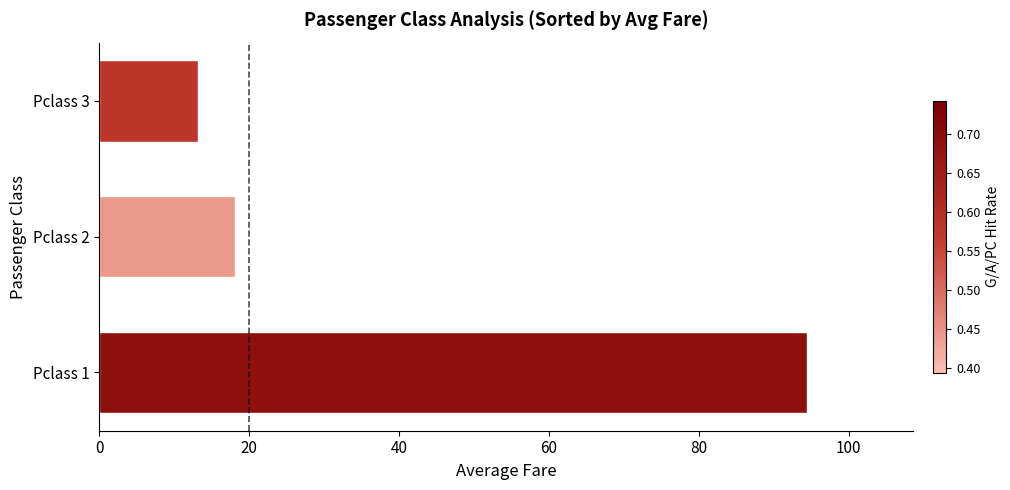

Where is the data nearest to the value 53?

Pclass 2